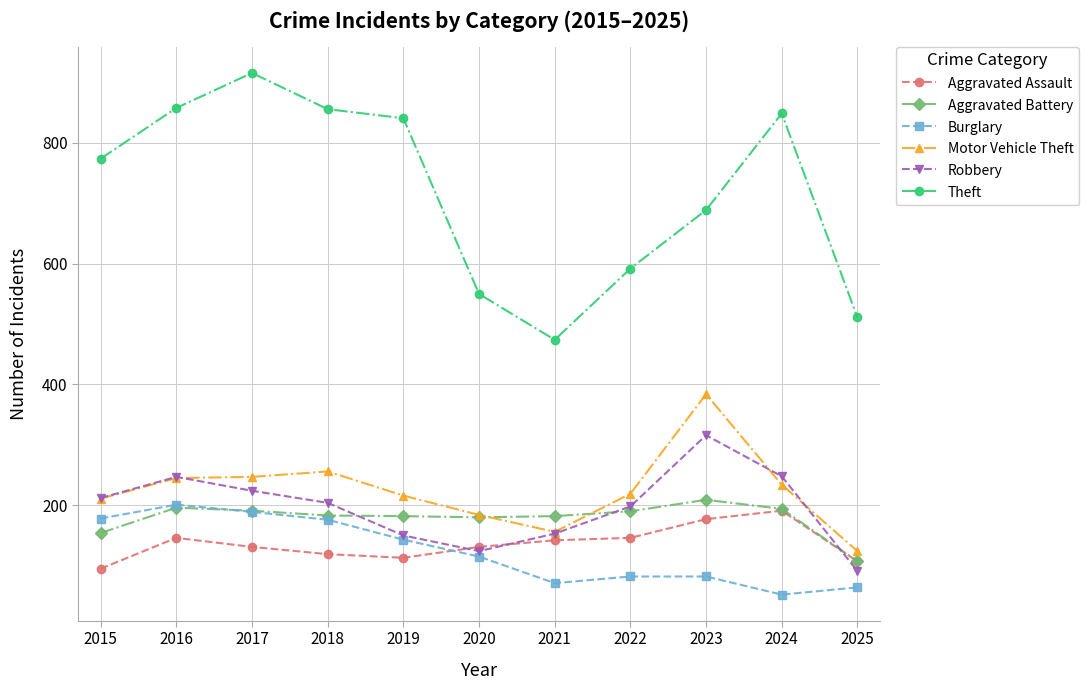

At which label does Aggravated Assault reach its minimum?

2015